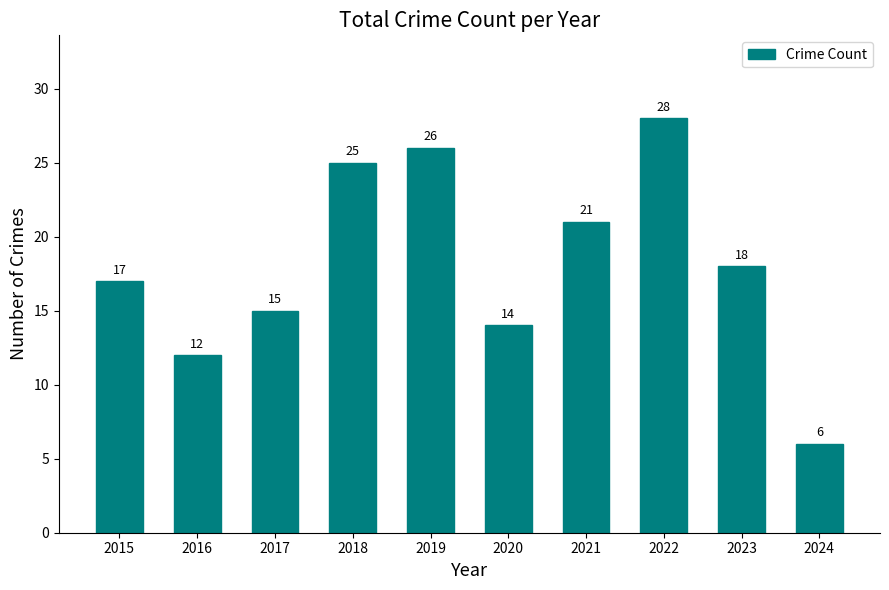

What is the value of the 7th bar from the left?

21